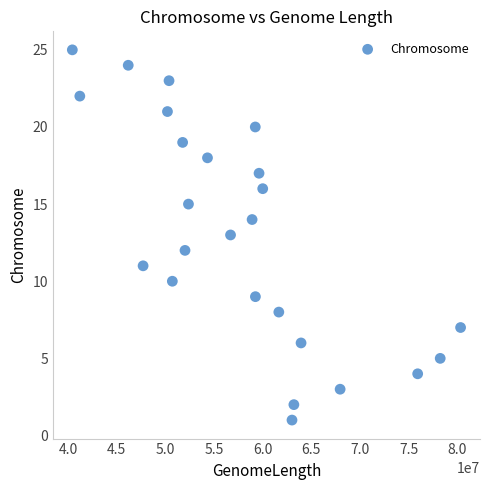

What is the range of Y values (max minus min)?

24